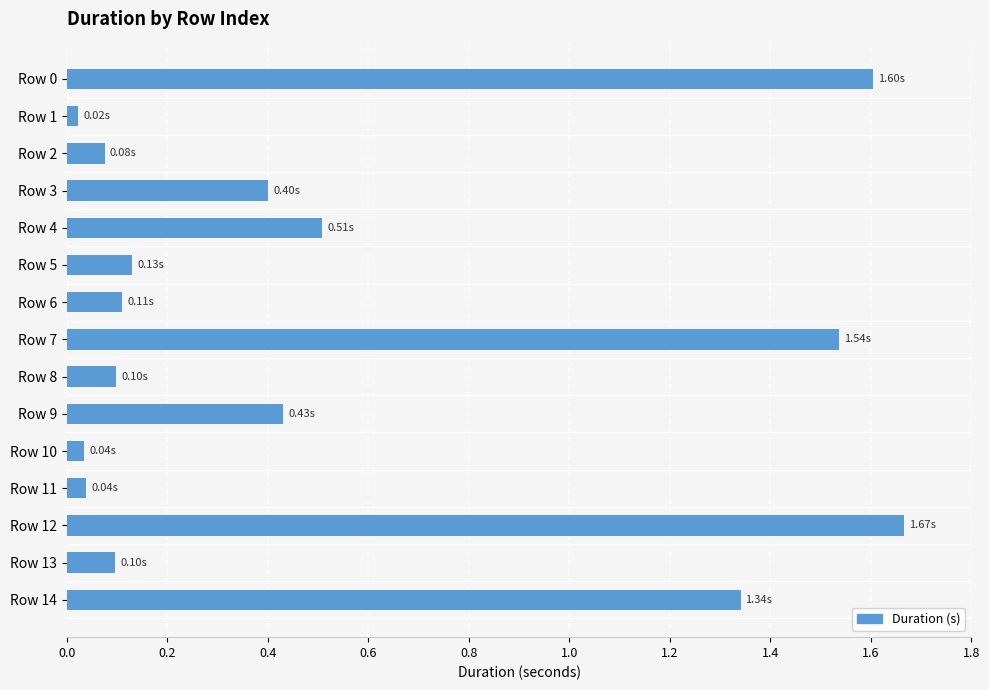

How many categories are shown in the chart?

15